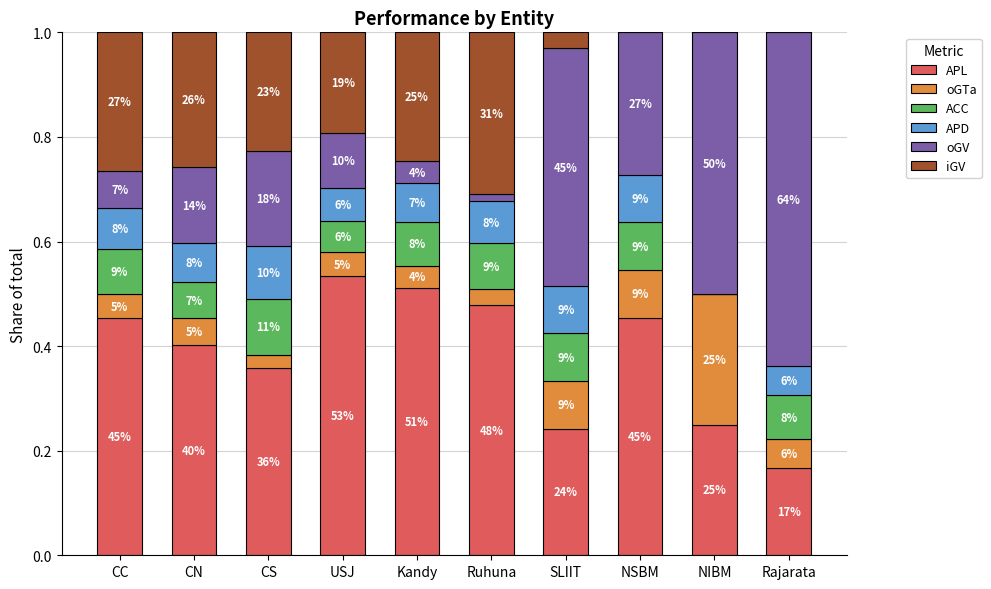

Which series changed the most between CC and NIBM?

oGV